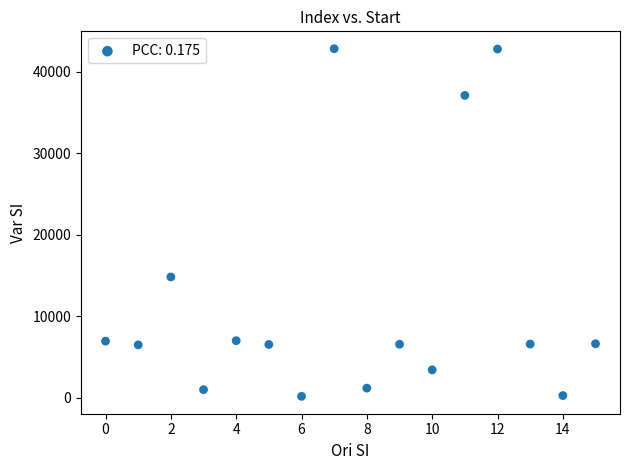

What Y value in the scatter plot is closest to 21513?

14831